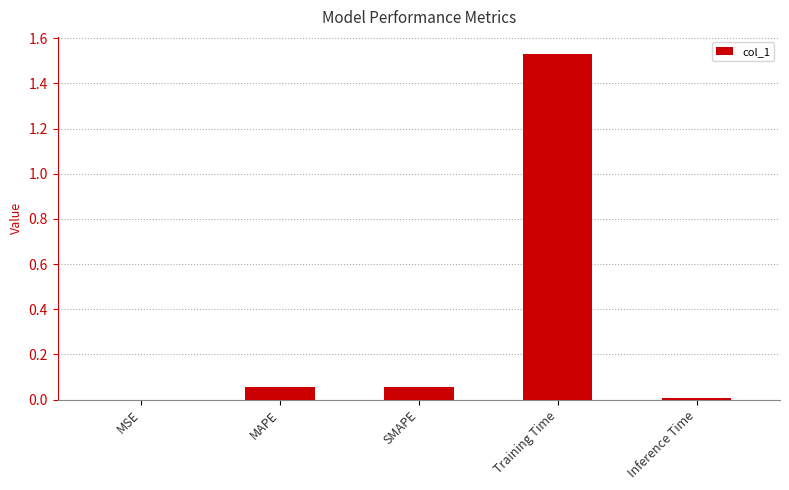

What is the sum of all values?

1.6